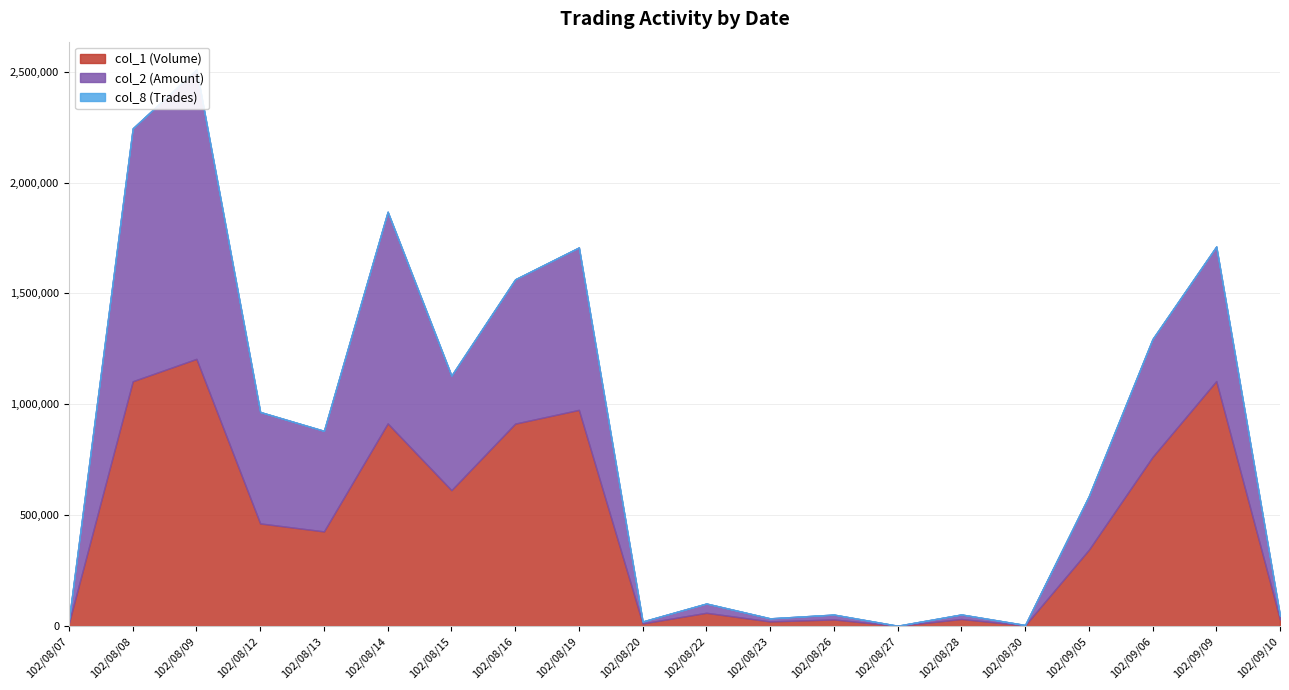

How many values in the col_1 (Volume) series exceed 427000?

9